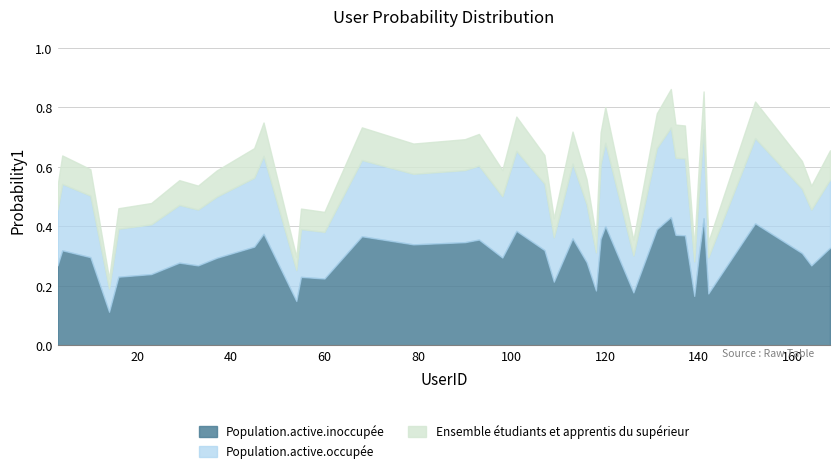

Read the value at 4.

0.6